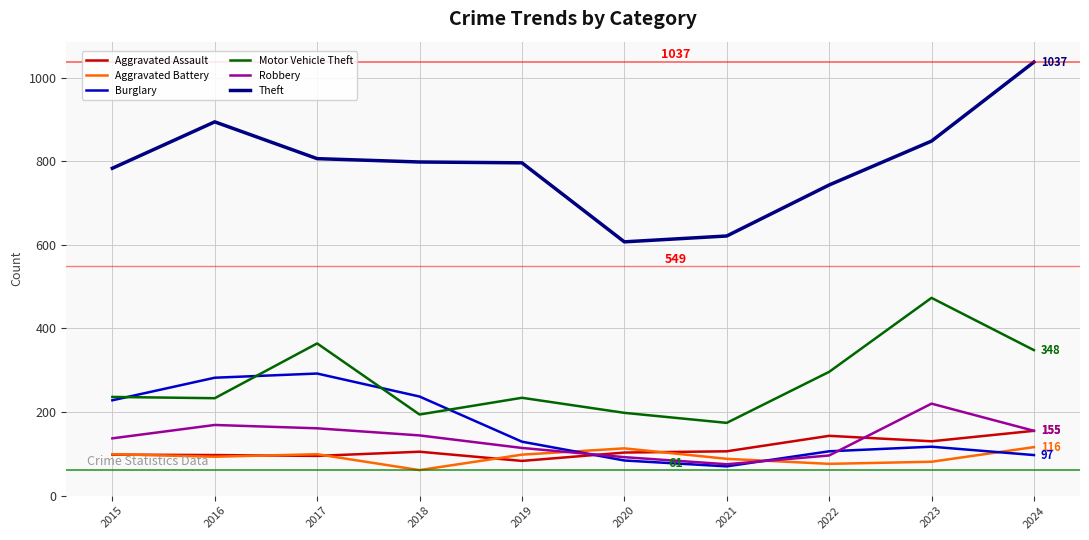

What is the approximate value of Robbery at 2021?

75